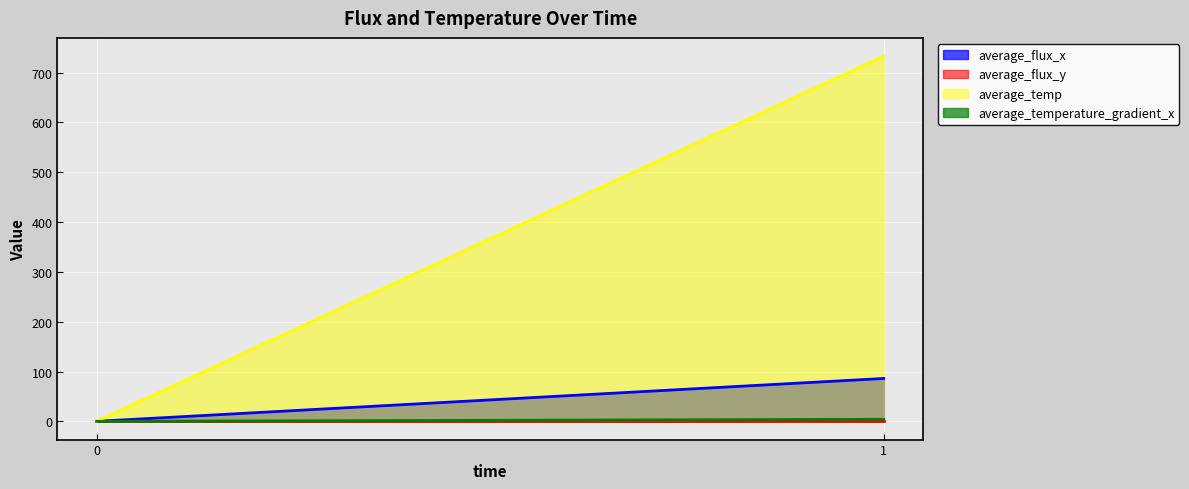

What are all the series names shown in the legend?

average_flux_x, average_flux_y, average_temp, average_temperature_gradient_x